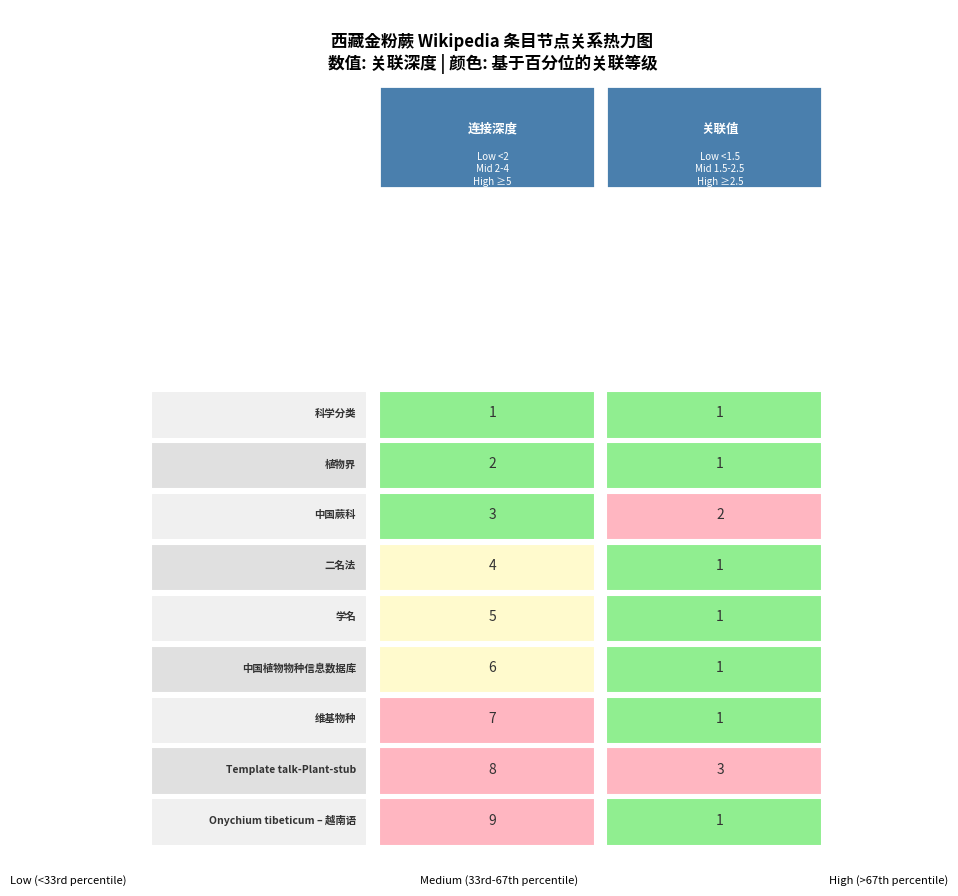

True or false: 科学分类 has a value of 1 at 4.

False